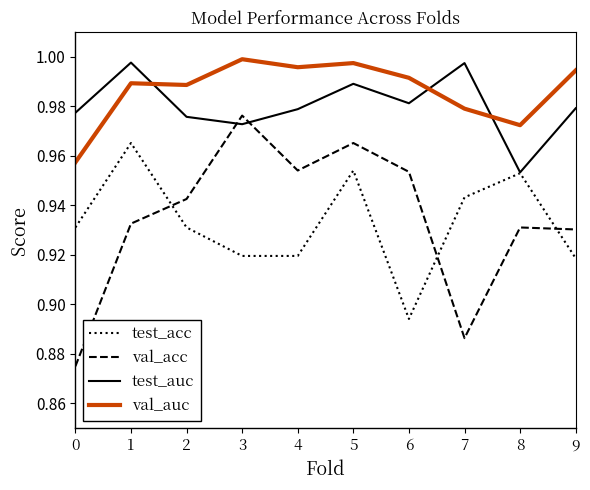

Where is test_acc nearest to the value 0?

6